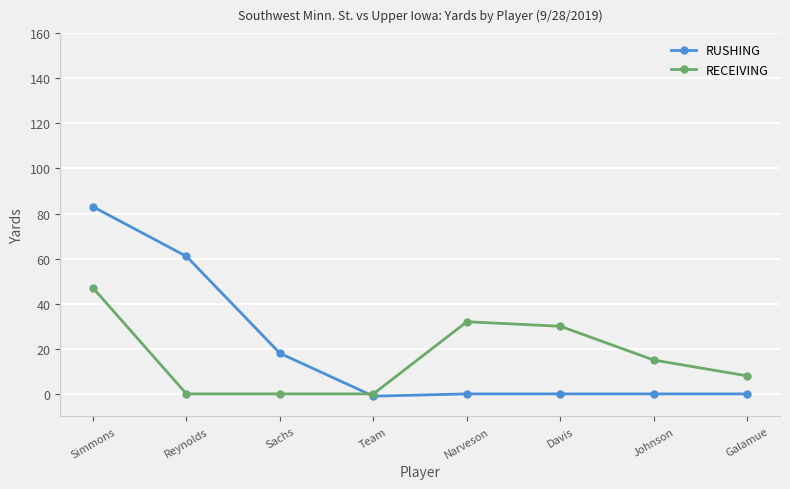

Where does the RUSHING series first go above 0?

Simmons